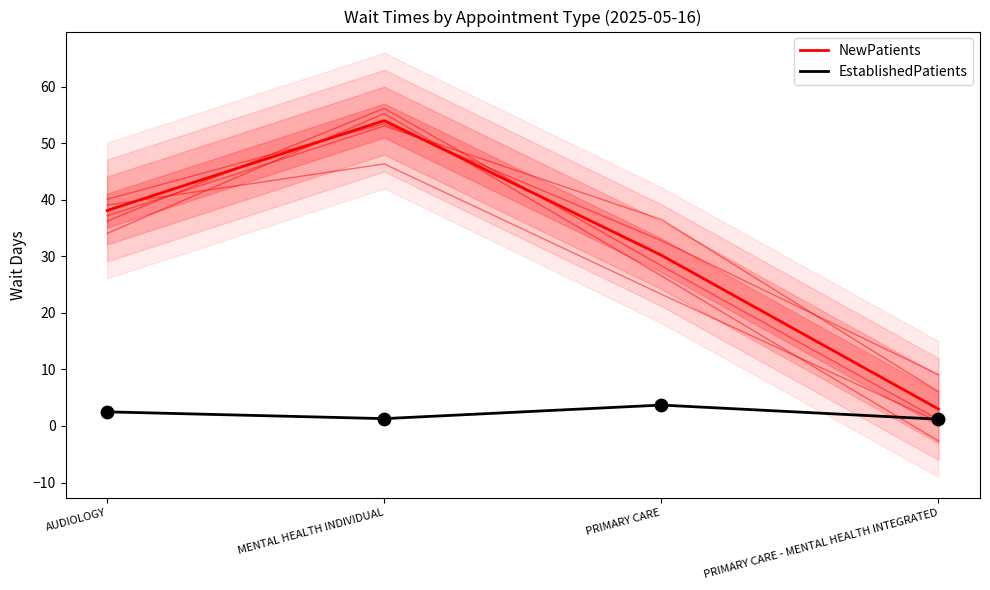

Is the value of EstablishedPatients at AUDIOLOGY greater than the value of NewPatients at PRIMARY CARE - MENTAL HEALTH INTEGRATED?

No